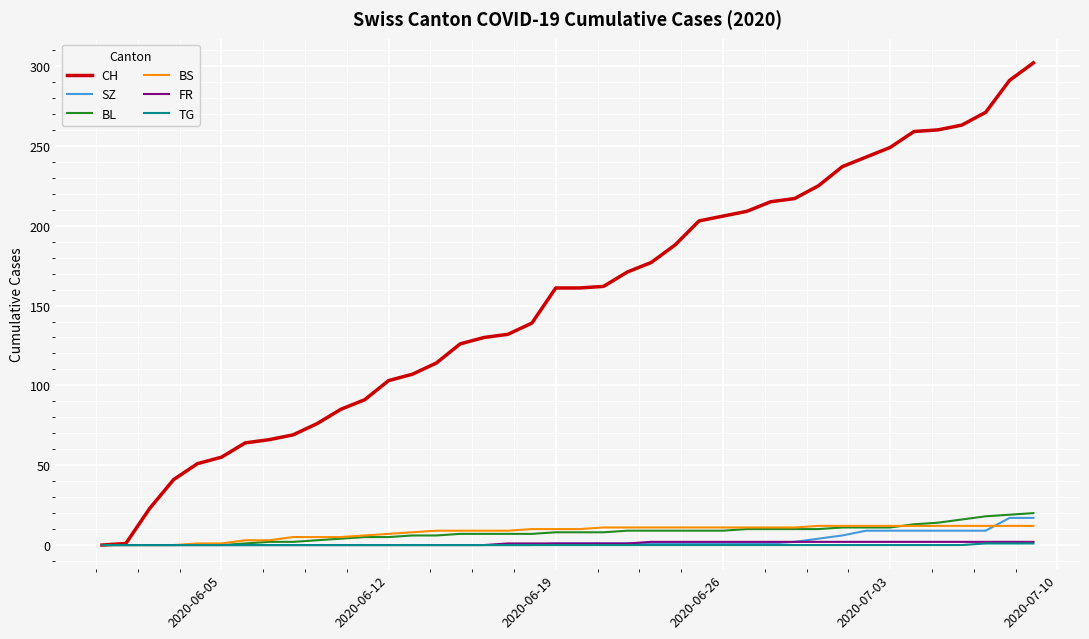

What are all the series names shown in the legend?

CH, SZ, BL, BS, FR, TG